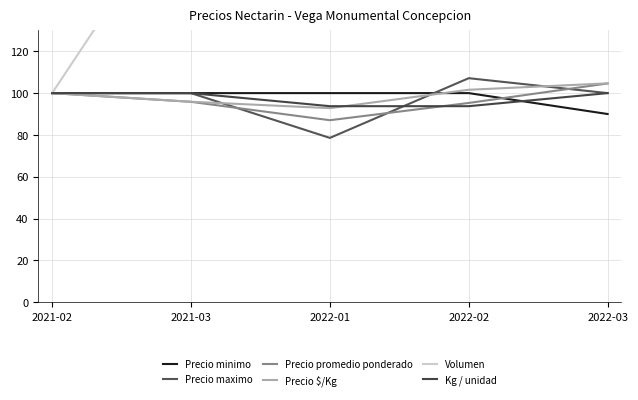

Is it true that Precio maximo equals 100.0 at 2022-03?

True